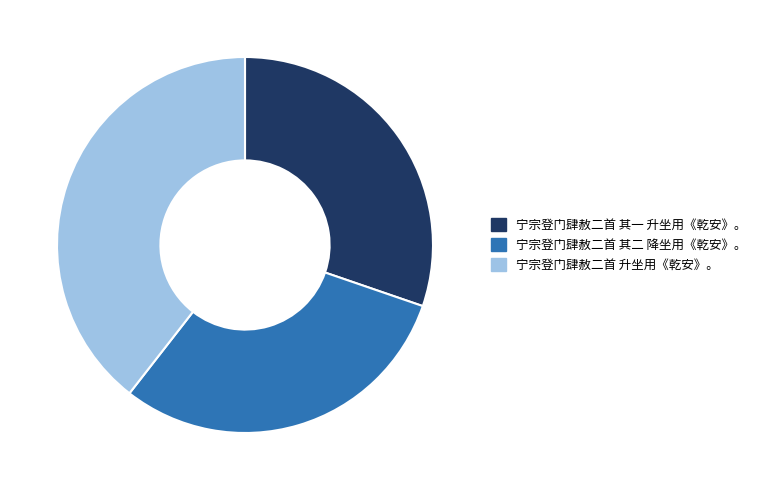

Is it true that 宁宗登门肆赦二首 升坐用《乾安》。 is 50% of the pie?

False